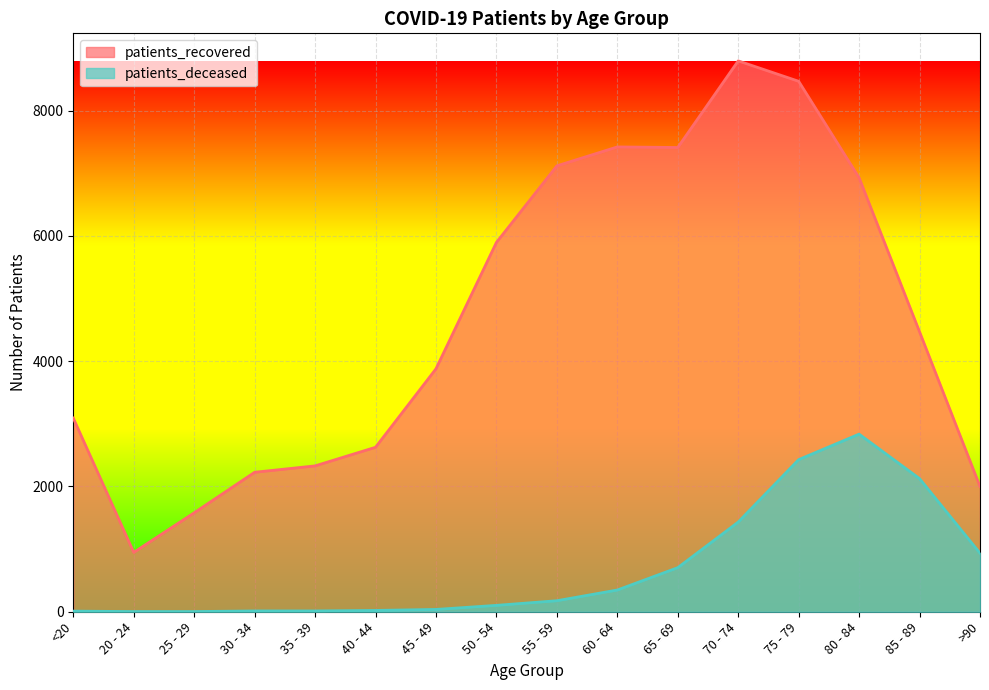

Reading left to right, extract all data points from this chart.

patients_recovered: <20=3092	20 - 24=948	25 - 29=1580	30 - 34=2227	35 - 39=2329	40 - 44=2626	45 - 49=3879	50 - 54=5897	55 - 59=7120	60 - 64=7422	65 - 69=7413	70 - 74=8796	75 - 79=8470	80 - 84=6930	85 - 89=4470	>90=2000
patients_deceased: <20=10	20 - 24=3	25 - 29=3	30 - 34=13	35 - 39=13	40 - 44=21	45 - 49=37	50 - 54=102	55 - 59=176	60 - 64=347	65 - 69=704	70 - 74=1432	75 - 79=2429	80 - 84=2836	85 - 89=2126	>90=935